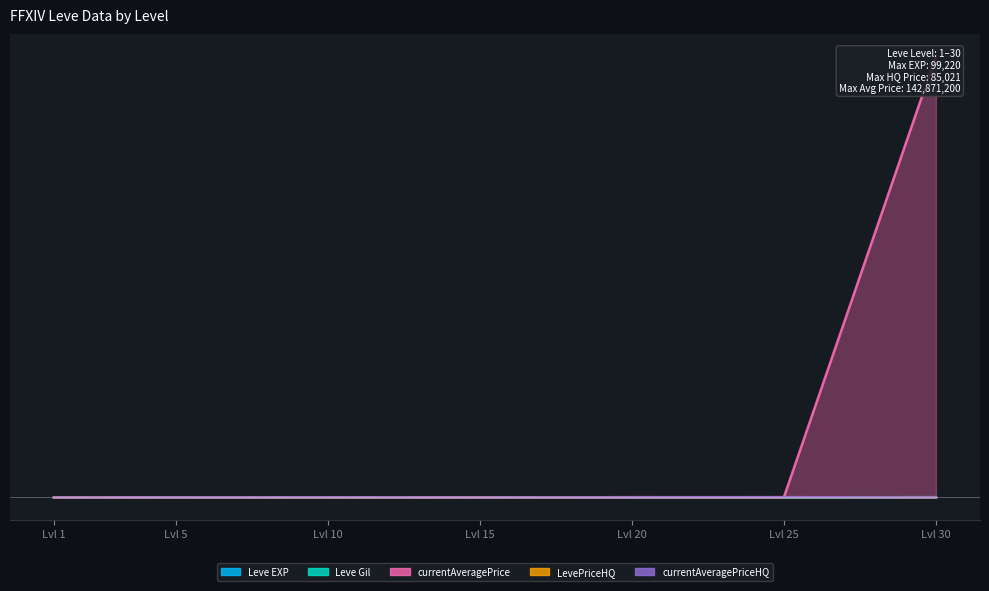

At which label is Leve Gil closest to 0?

Lvl 5